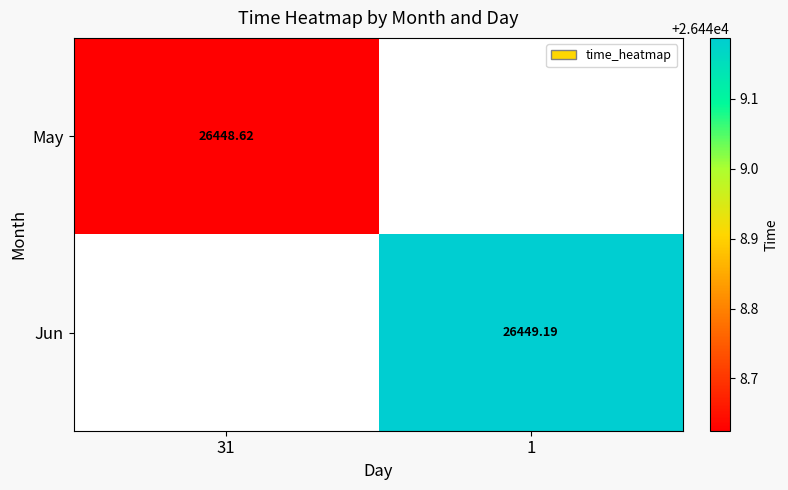

Is it true that May equals 26448.6 at 31?

True